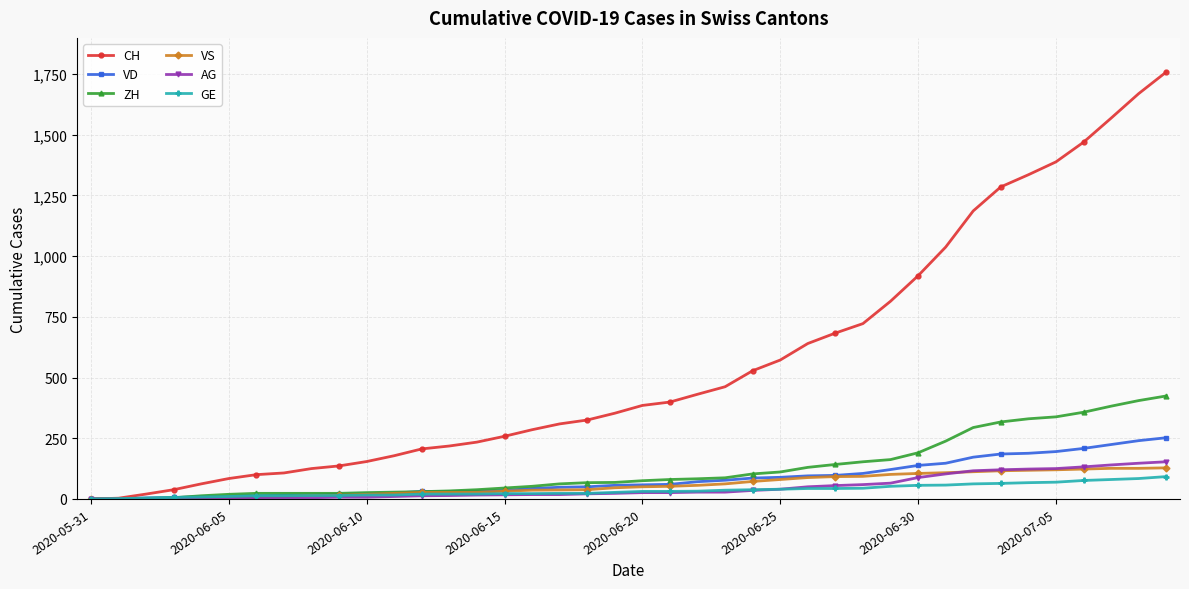

What is the sum of all ZH values?

4981